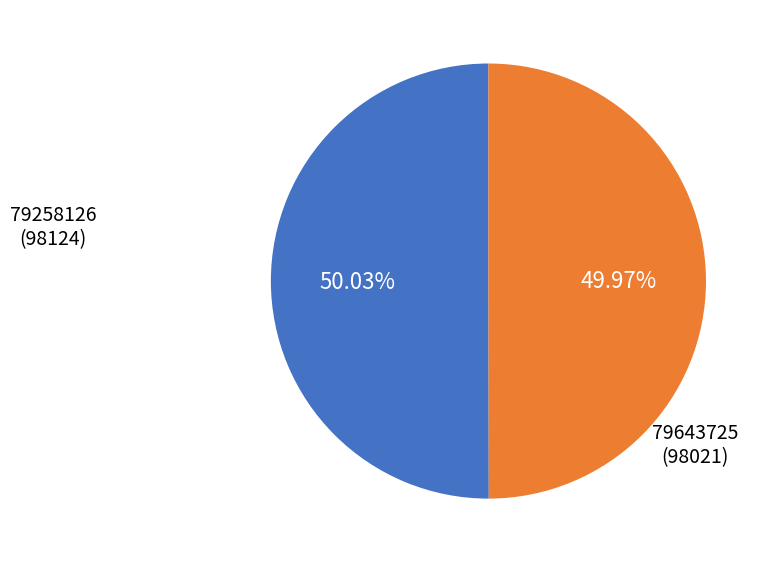

What is the ratio of the value at 79258126 to the value at 79643725?

1.0